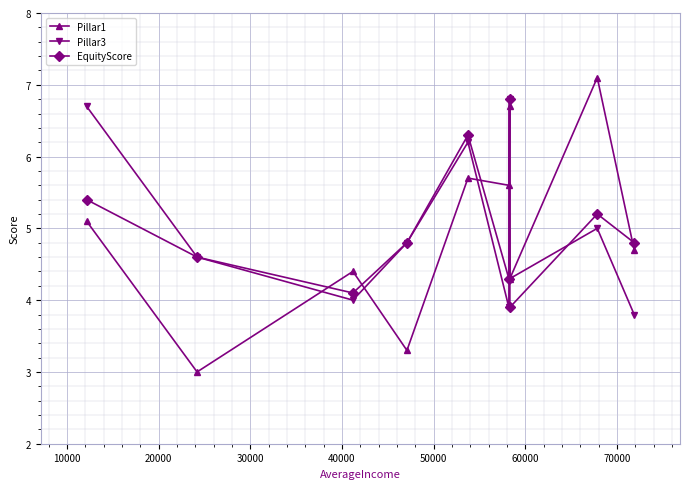

Which series has the widest spread of values?

Pillar1